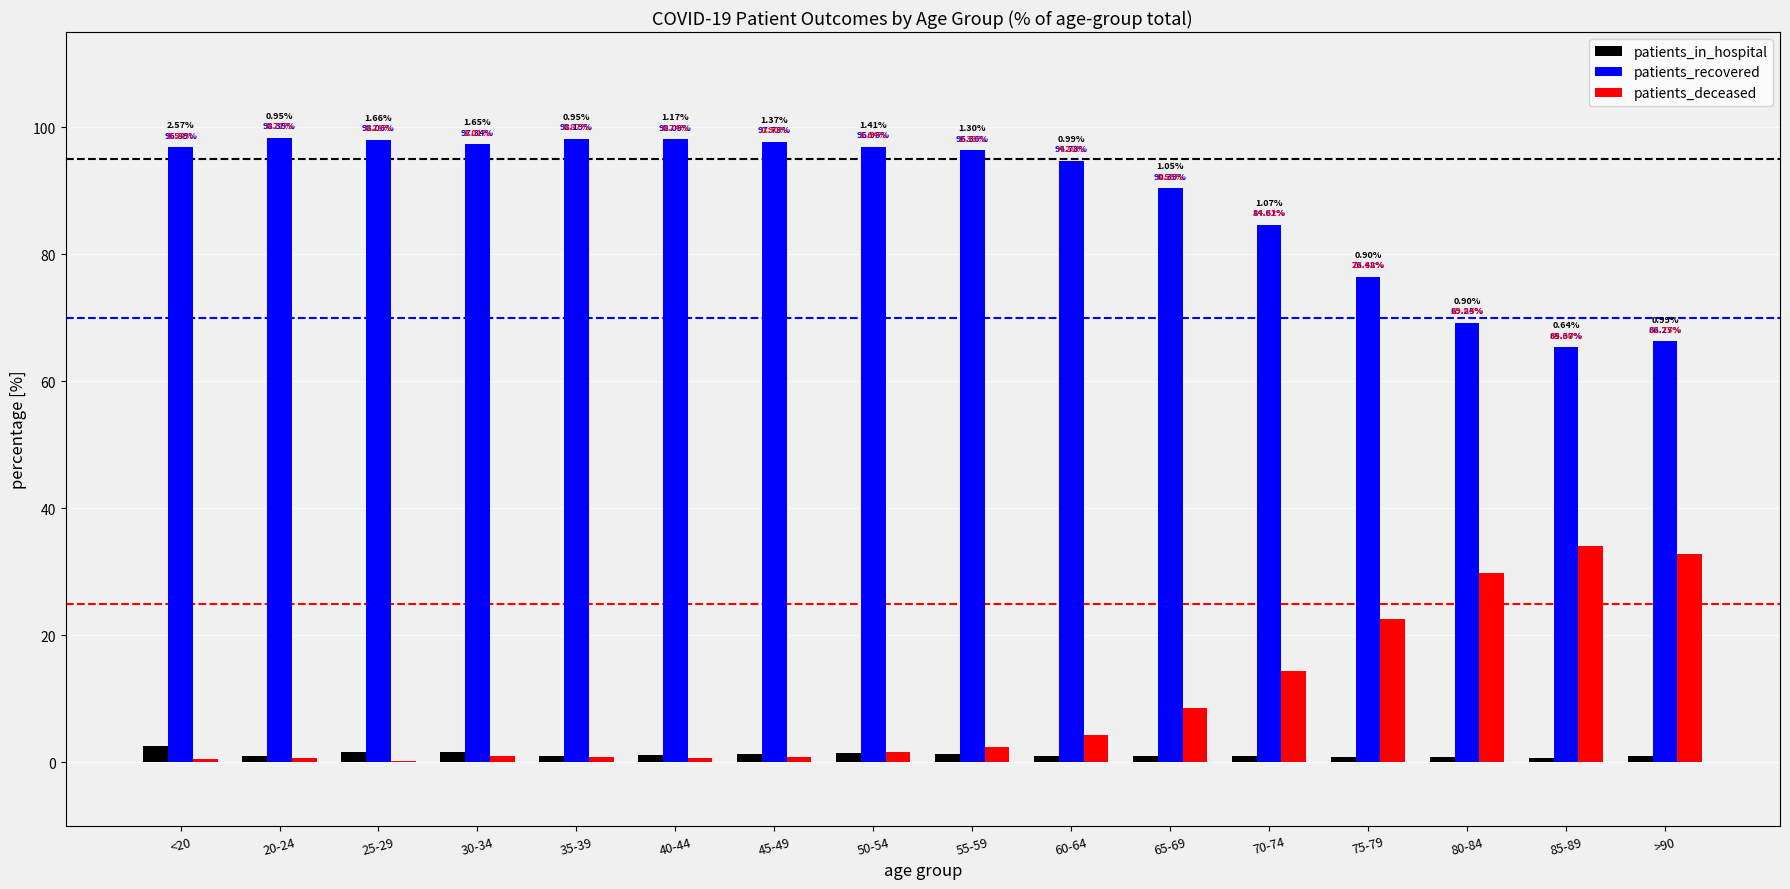

Are the bars grouped side by side (vs. stacked)?

Yes